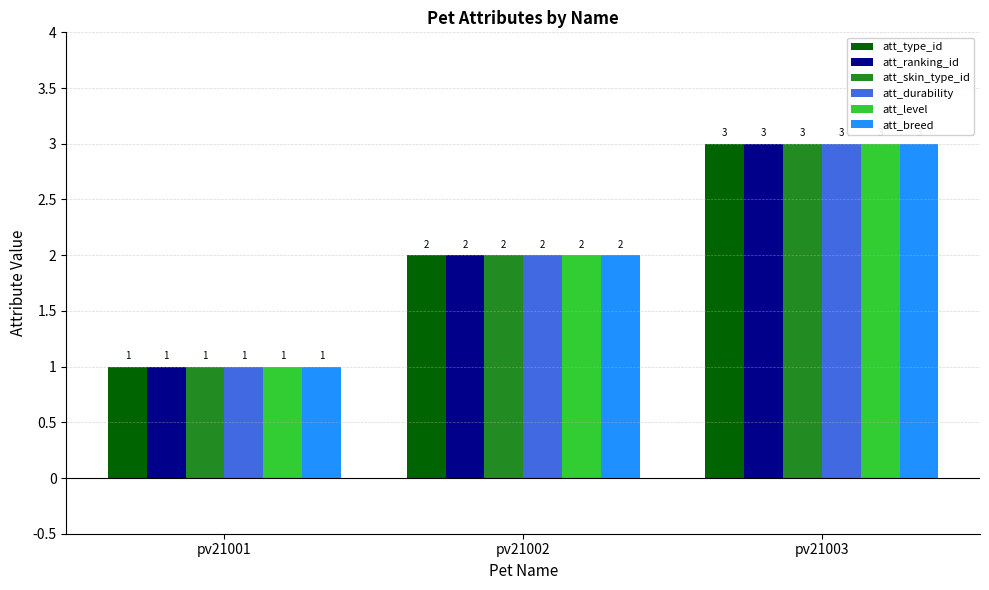

Is the value of att_durability at pv21001 greater than the value of att_type_id at pv21003?

No